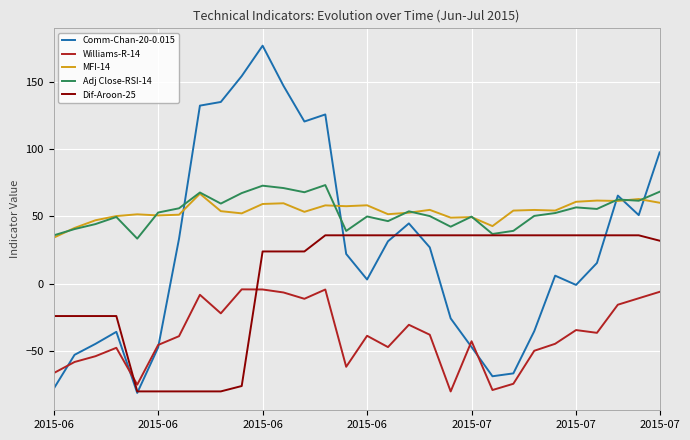

Does the chart have visible grid lines?

Yes